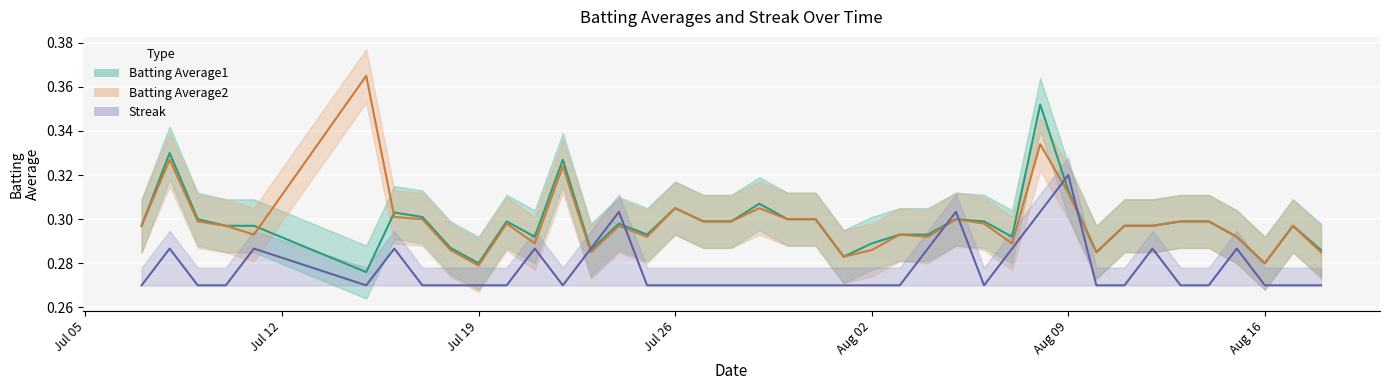

True or false: Batting Average2 and Streak intersect in this chart.

True